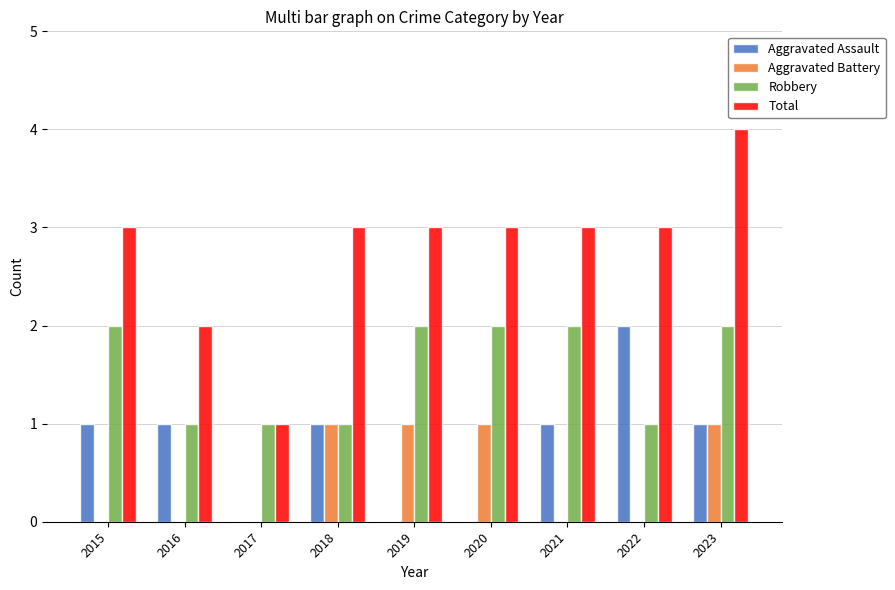

What is the greatest value displayed?

4